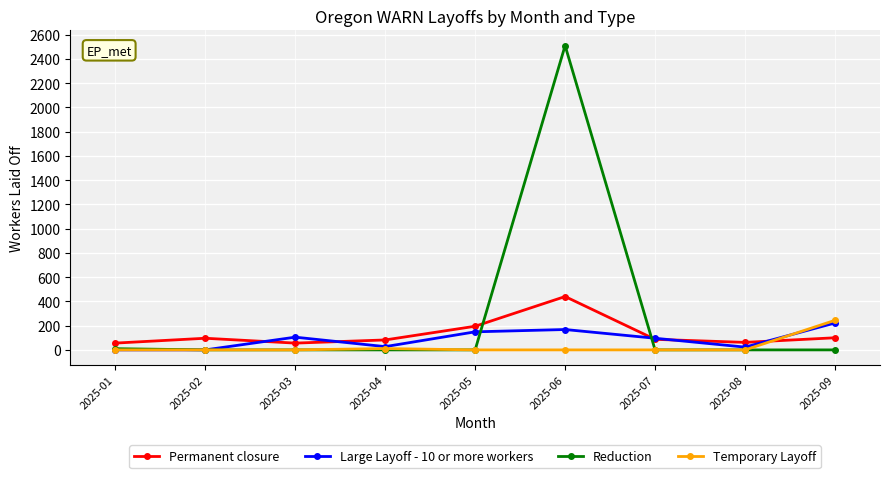

The value of Large Layoff - 10 or more workers at 2025-07 is 96. True or false?

True